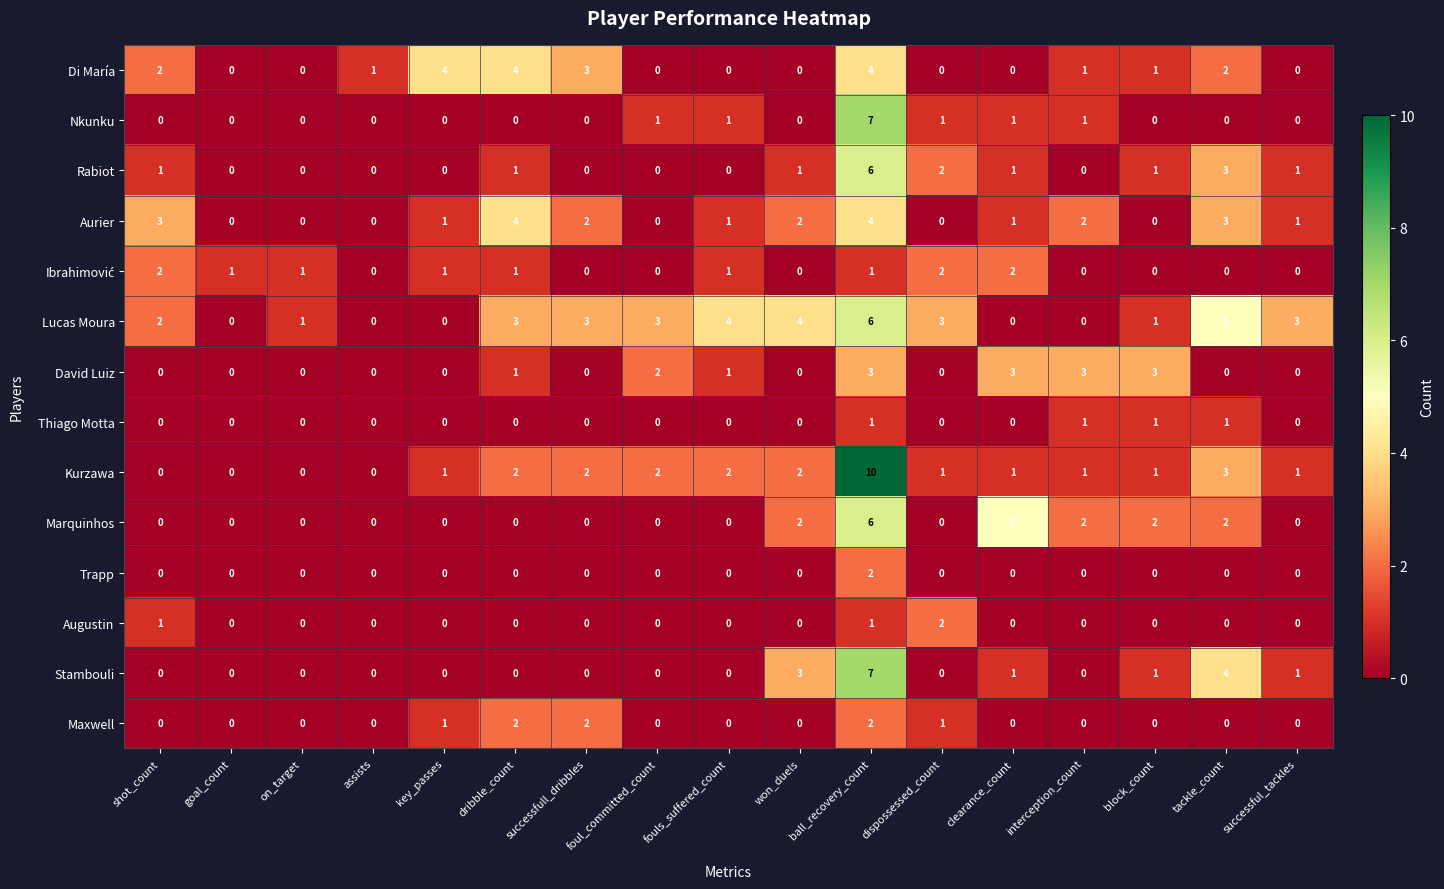

Which label corresponds to the largest value in the chart?

ball_recovery_count